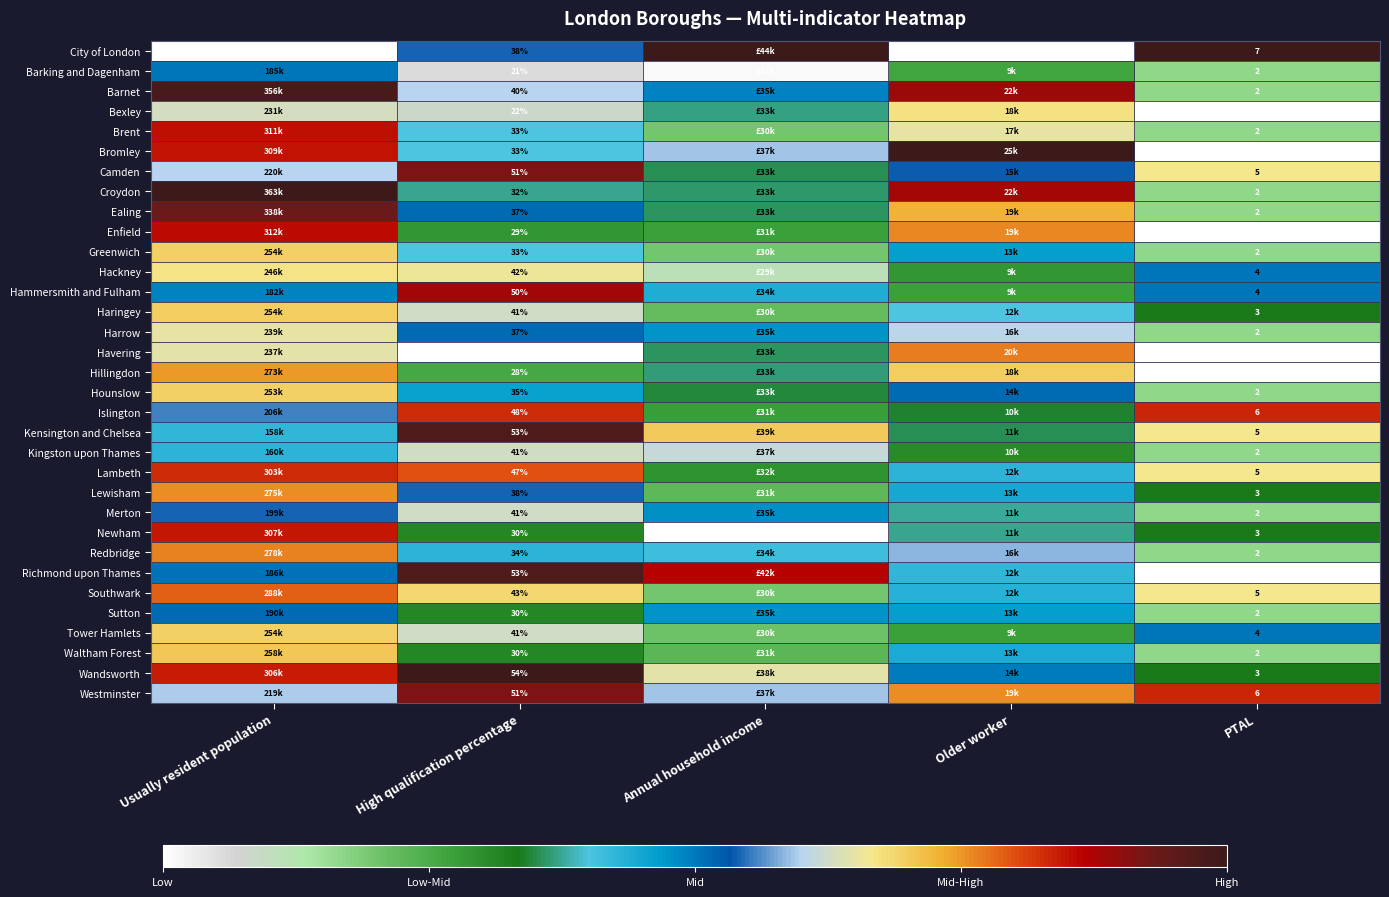

Is the value of Havering at High qualification percentage greater than the value of Croydon at High qualification percentage?

No